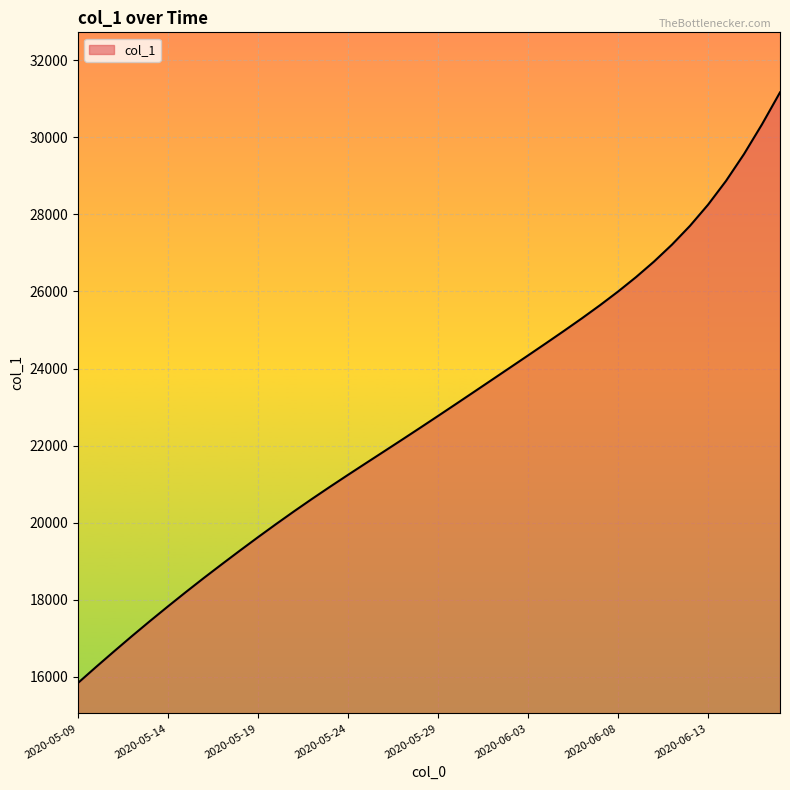

True or false: the data has more than 1 interior local peaks.

False